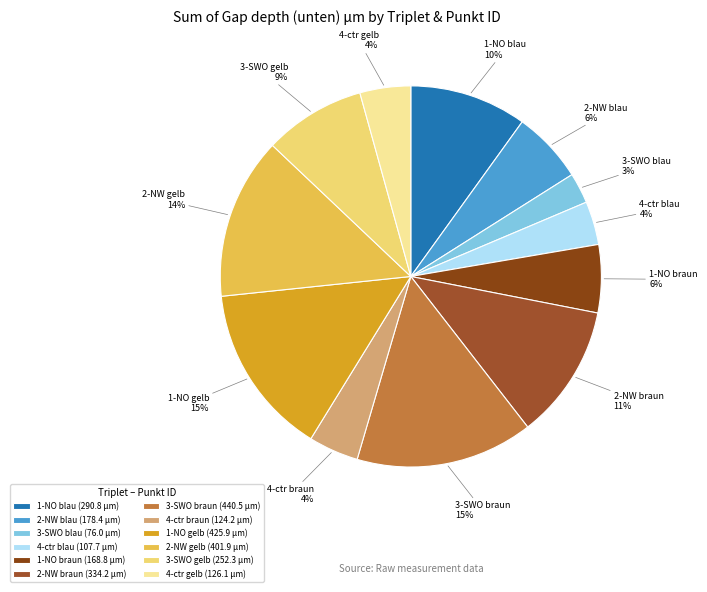

To the nearest percent, what is the difference between the largest and smallest slice percentages?

12%